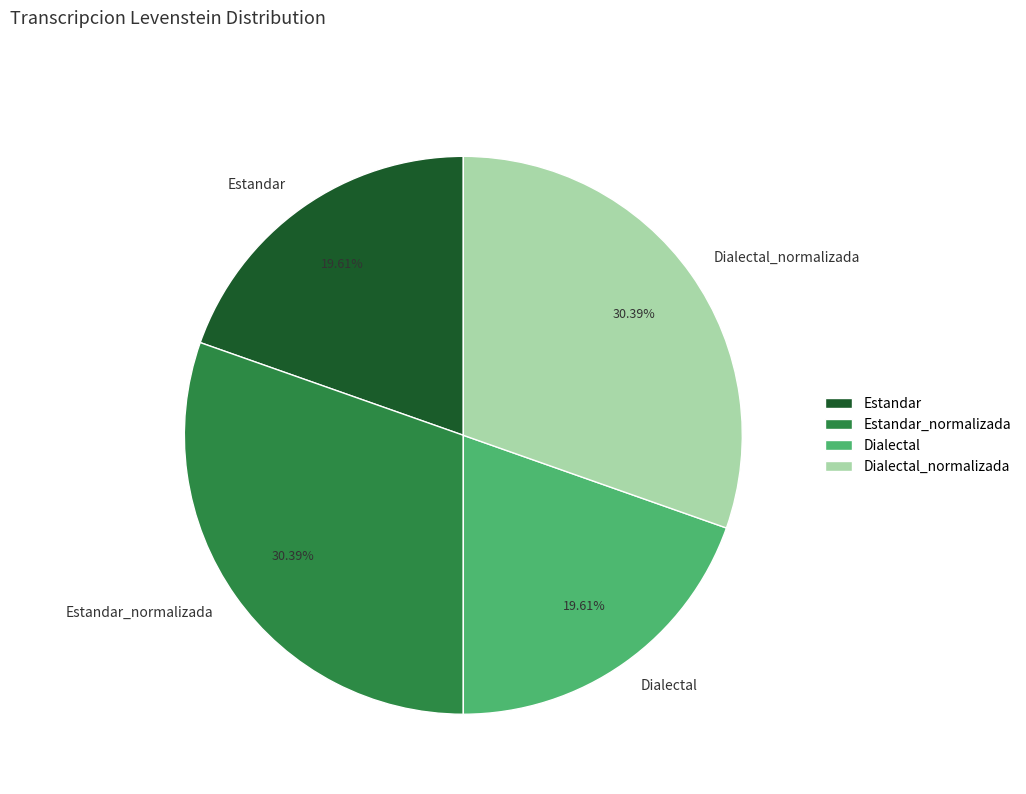

Does any single category account for the majority?

No